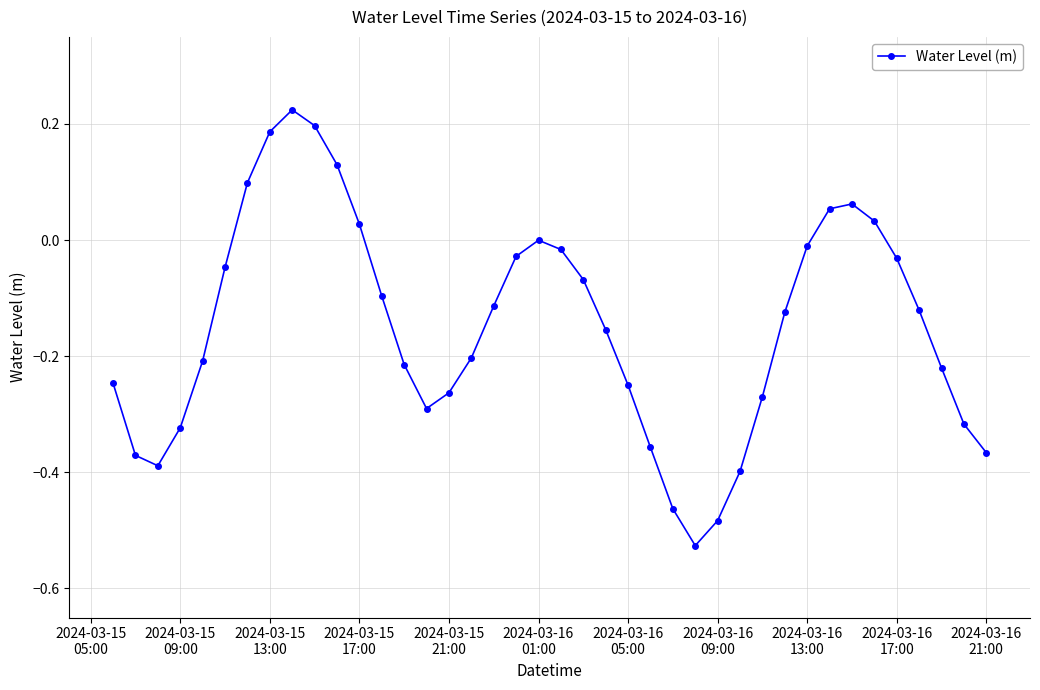

How many interior local peaks (higher than both neighbors) does the data have?

3